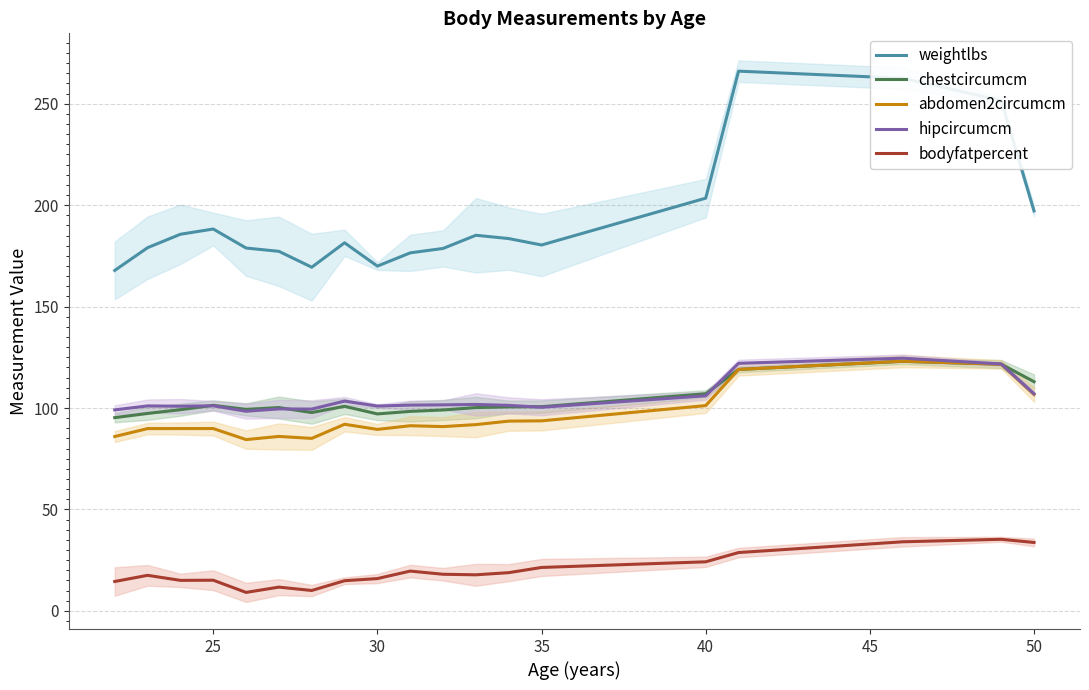

How many distinct data groups are displayed?

5